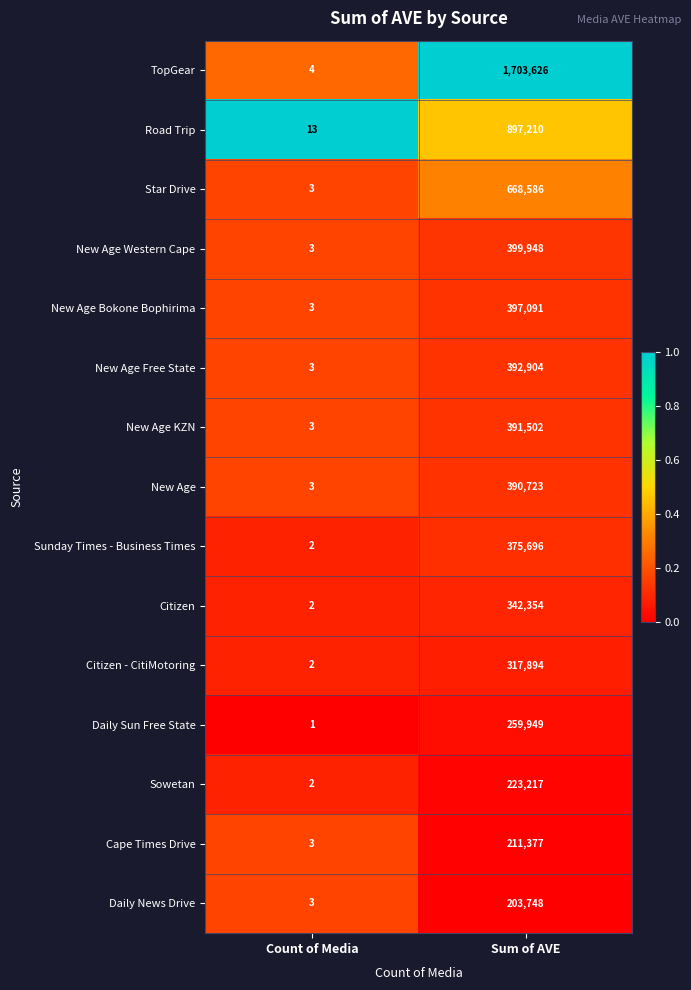

What is the difference between the Sunday Times - Business Times values at Sum of AVE and Count of Media?

375694